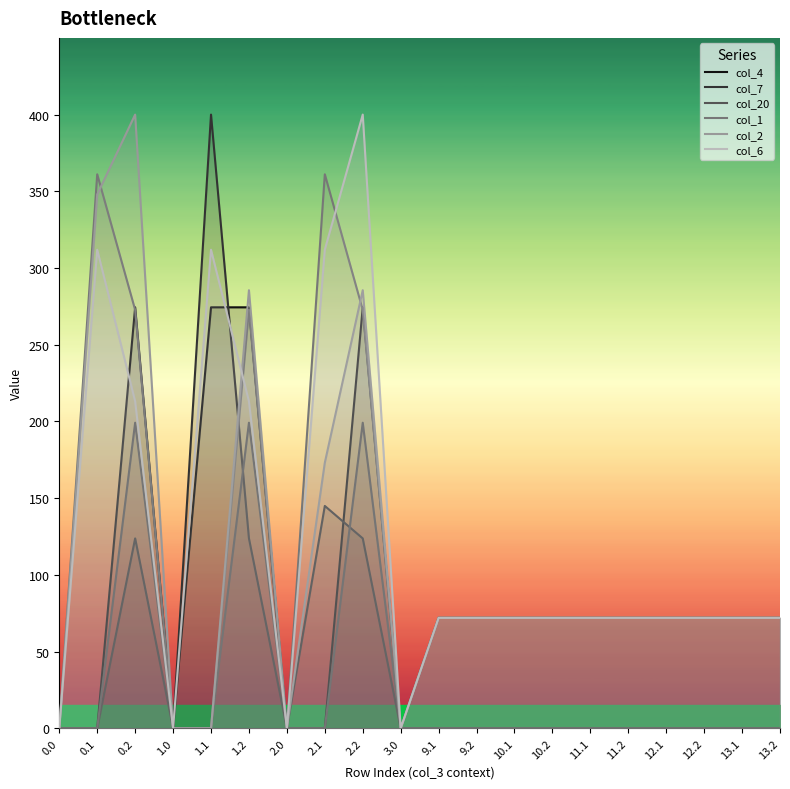

What is the value of the col_6 point at the 8th from the left?

311.9